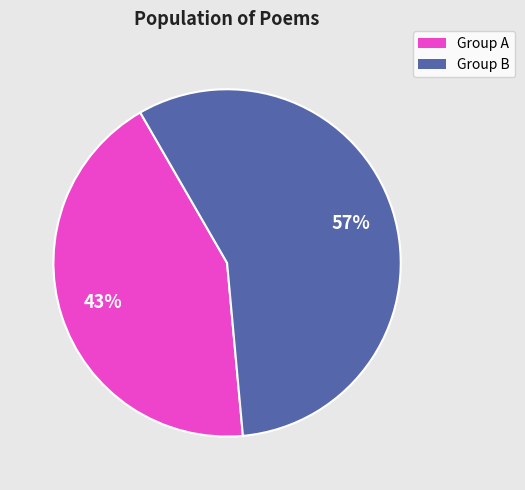

Is there a majority slice in this chart?

Yes